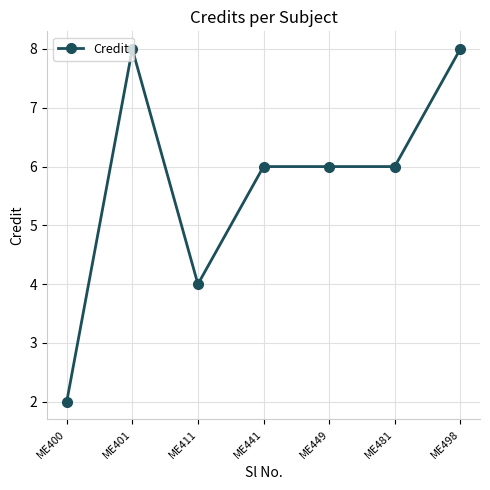

Is it true that the value at ME481 is 4?

False